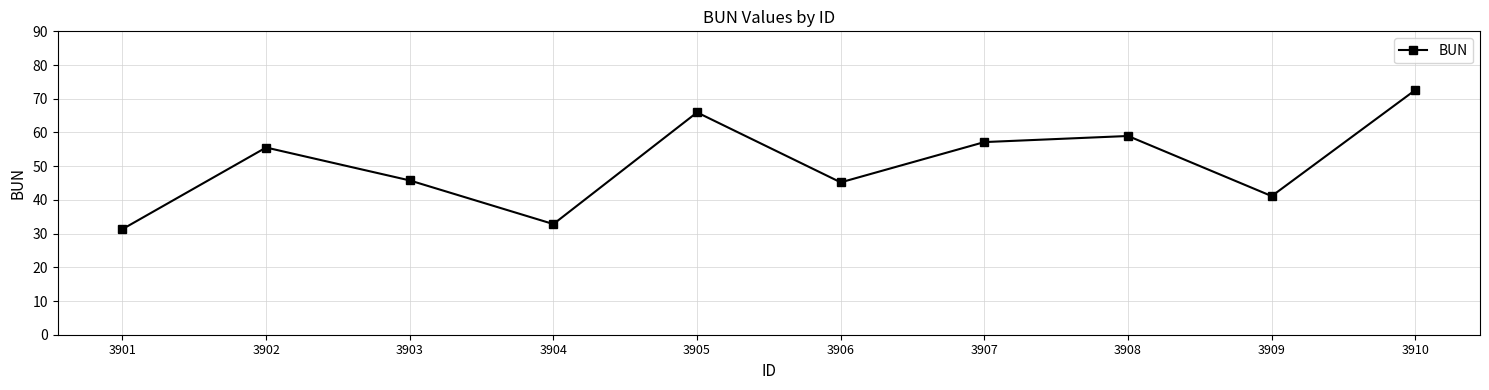

At which category does the chart reach its minimum across all series?

3901